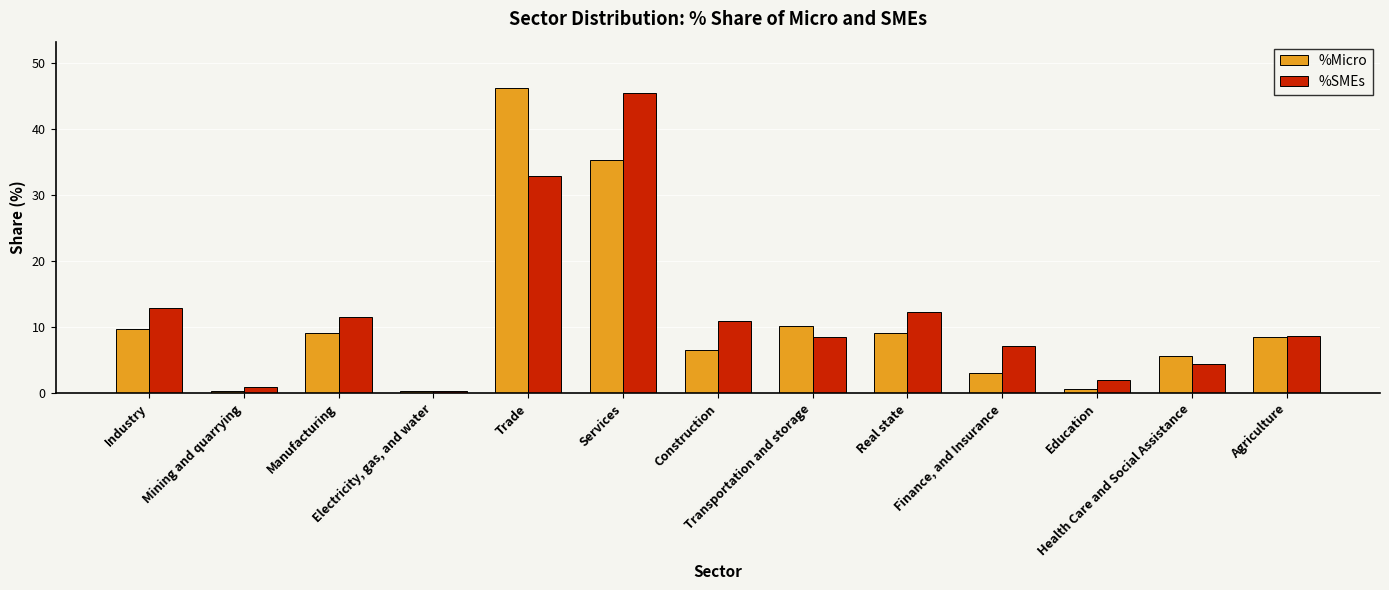

Which series has the widest spread of values?

%Micro